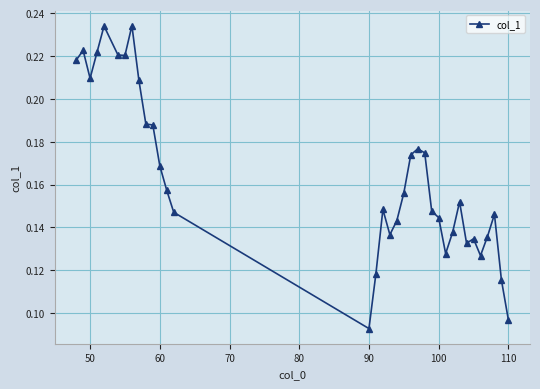

Count the values in the range 0 to 1.

35